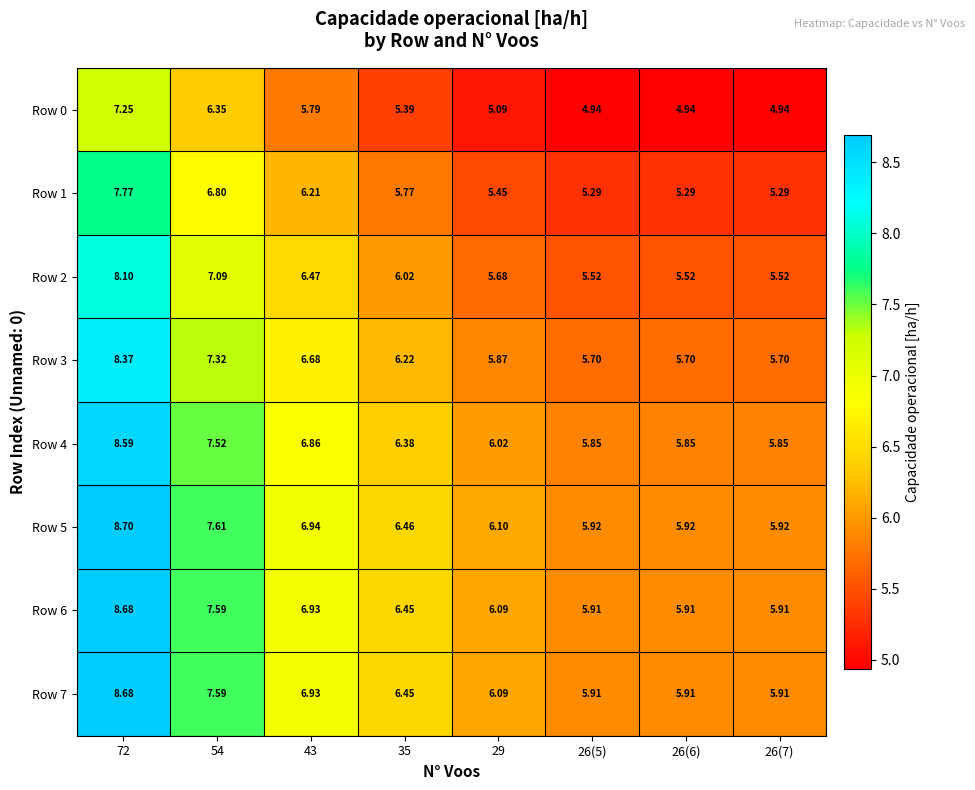

Is the value of Row 5 at 26(6) greater than the value of Row 2 at 72?

No